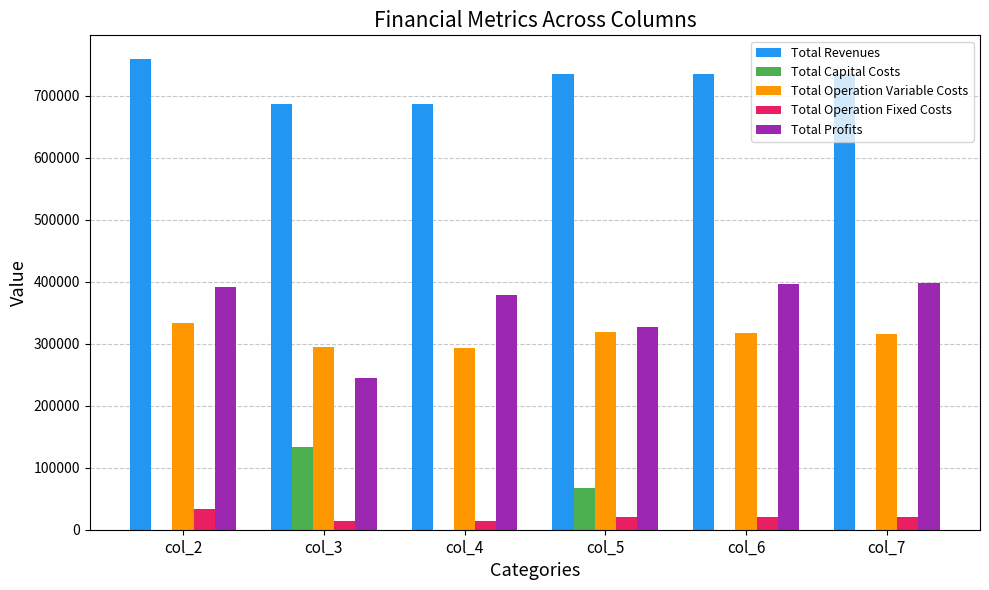

Is it true that Total Operation Fixed Costs equals 21101.3 at col_5?

True